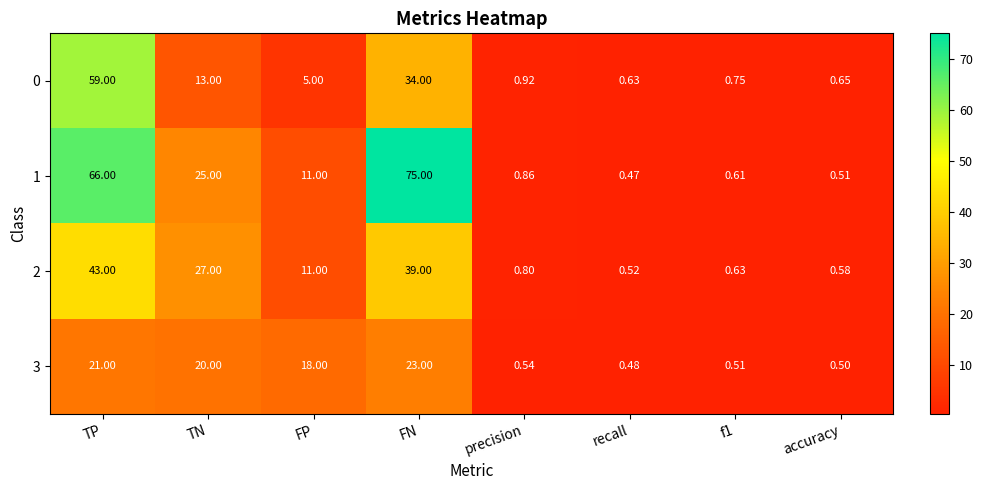

At which label does 0 reach its minimum?

recall